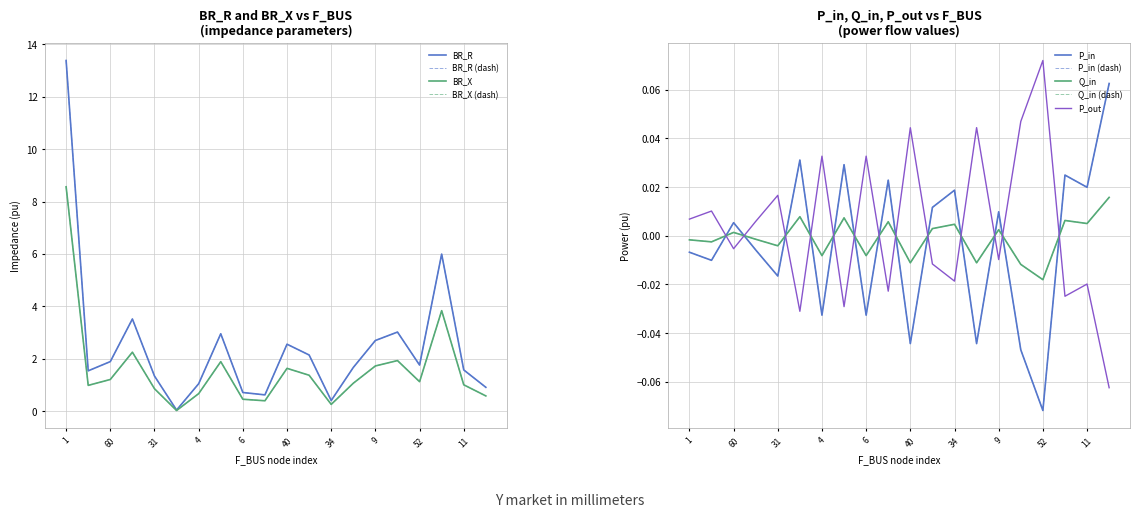

Rank the series at 60 from lowest to highest value.

P_out, Q_in, P_in, BR_R, BR_X